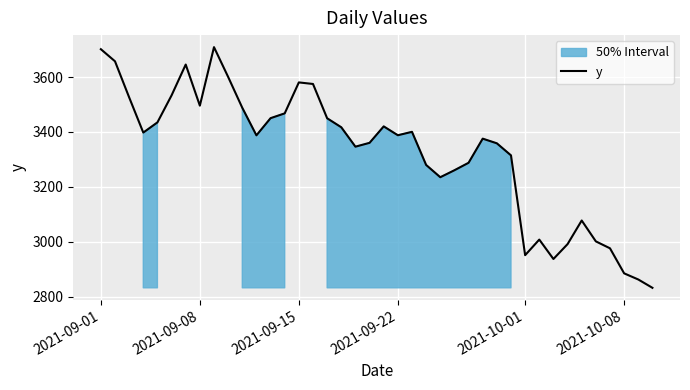

How many lines are shown in the chart?

1